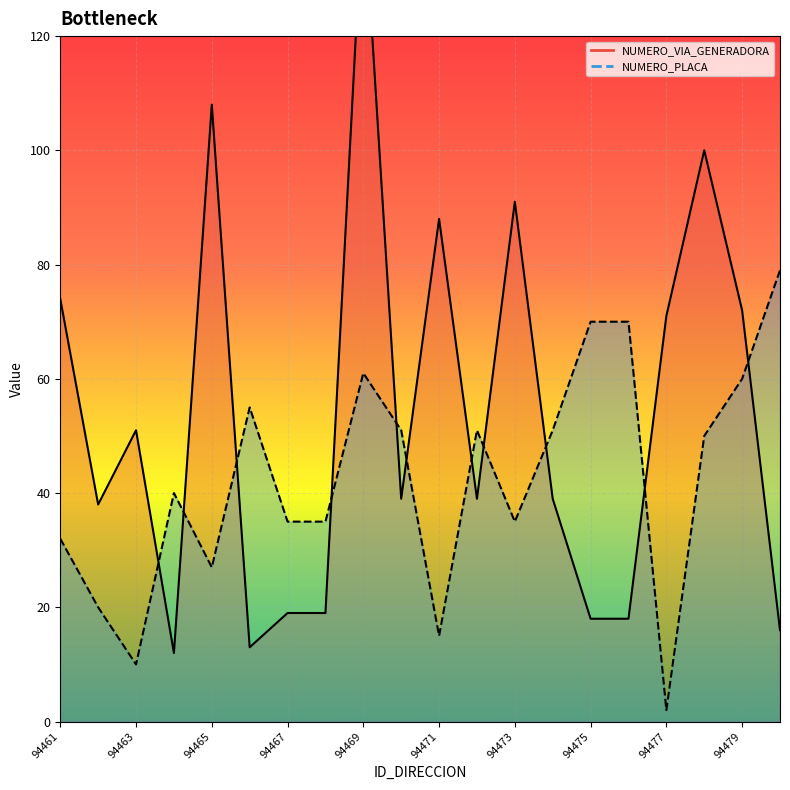

True or false: NUMERO_VIA_GENERADORA_DIRECCION has a value of 91 at 94473.

True